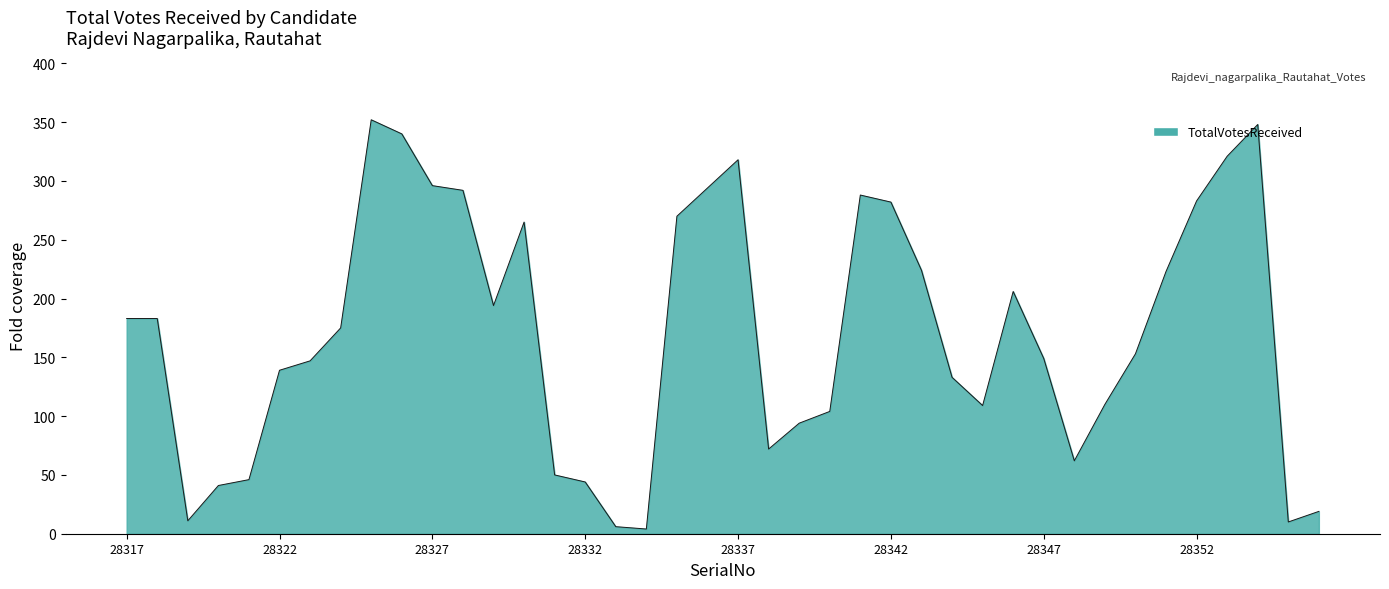

What is the difference between the maximum and minimum values?

348